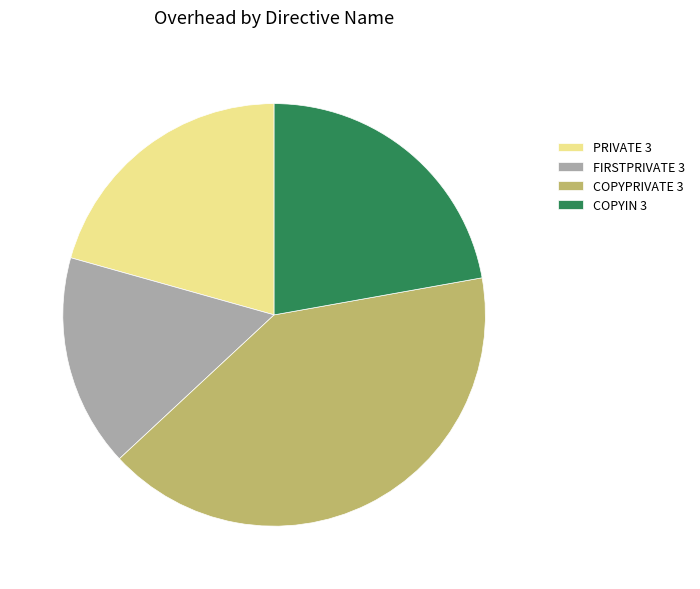

Count the number of slices in the pie.

4